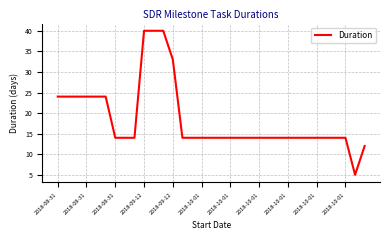

What is the minimum value shown in the chart?

5